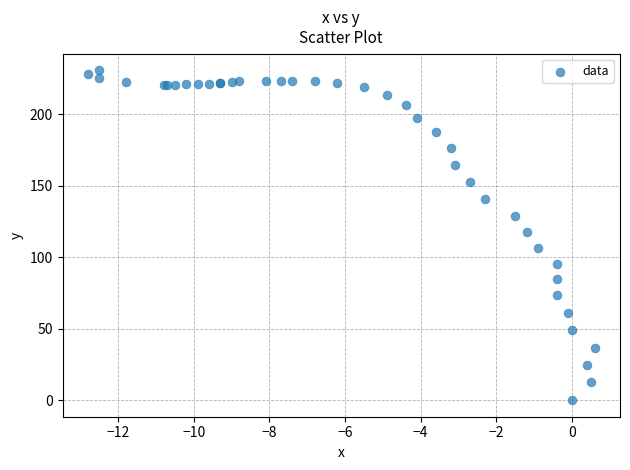

What Y value in the scatter plot is closest to 115?

117.7